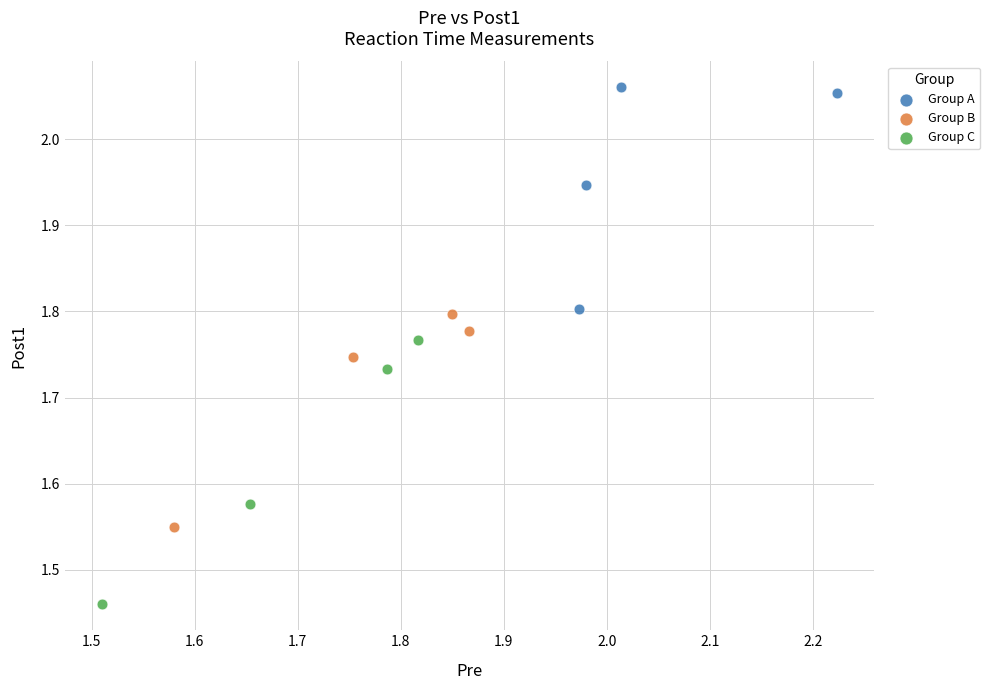

Which series reaches the minimum Y coordinate?

Group C